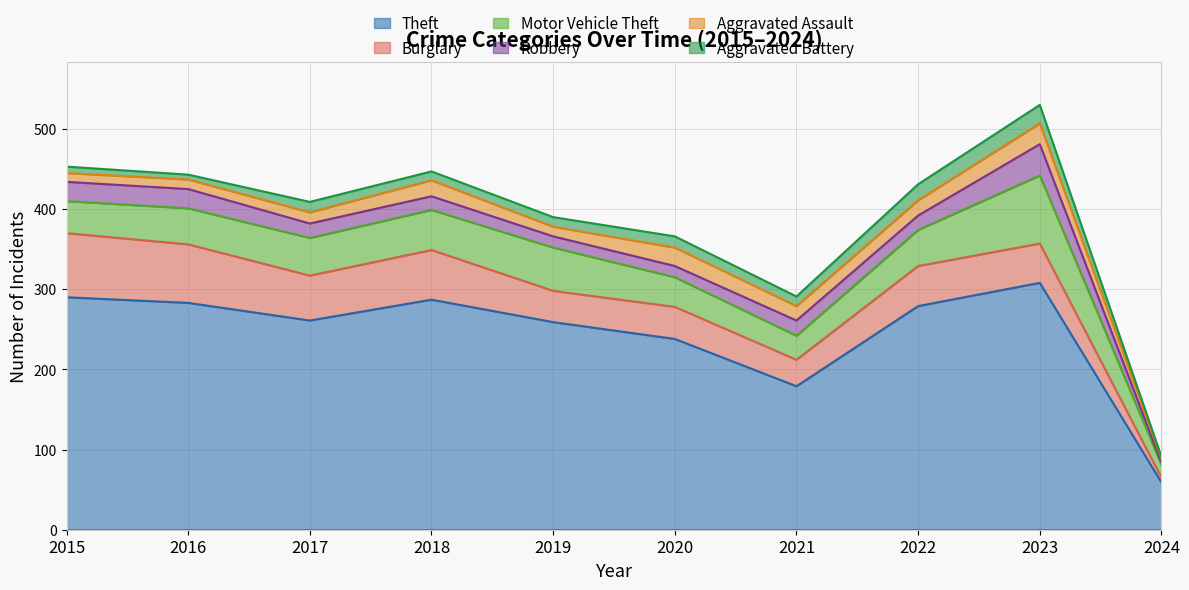

What is the approximate value of Motor Vehicle Theft at 2022?

45